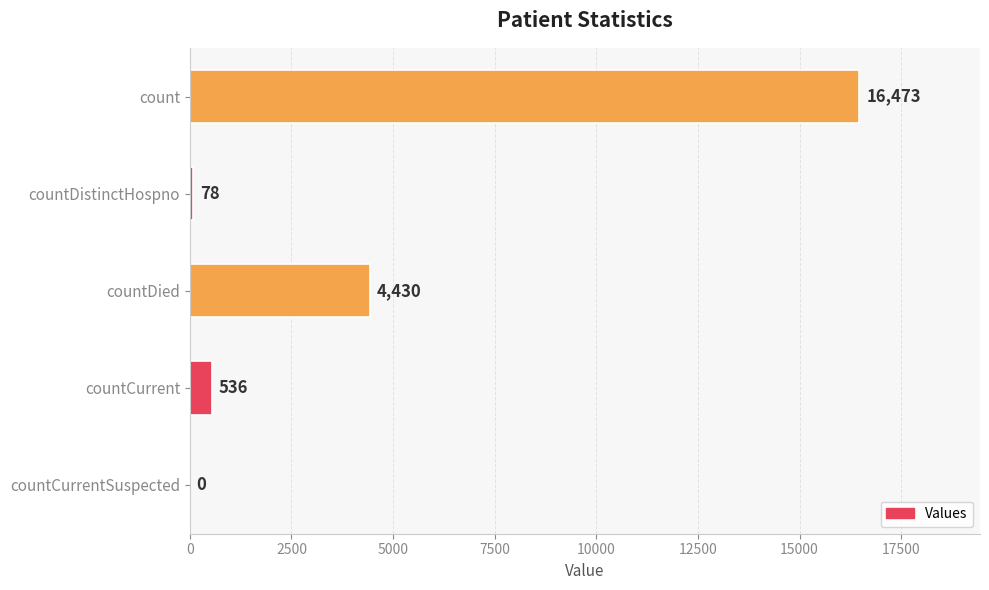

What is the maximum value shown in the chart?

16473